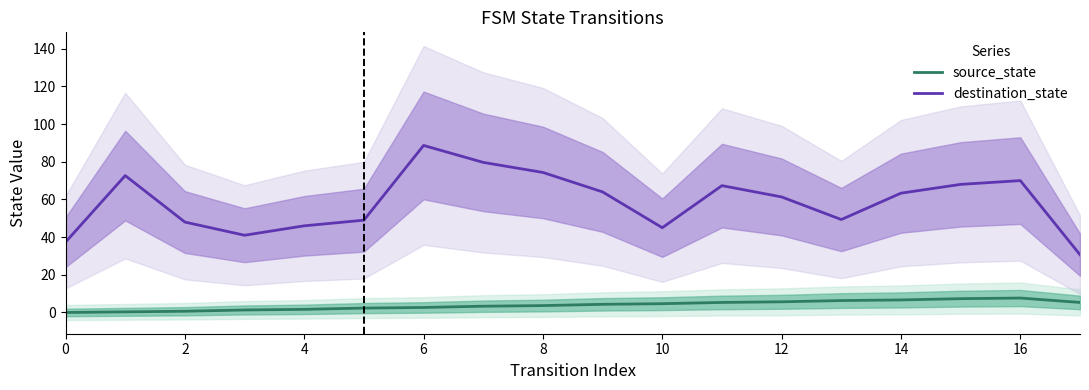

The value of source_state at 12 is 5.7. True or false?

True